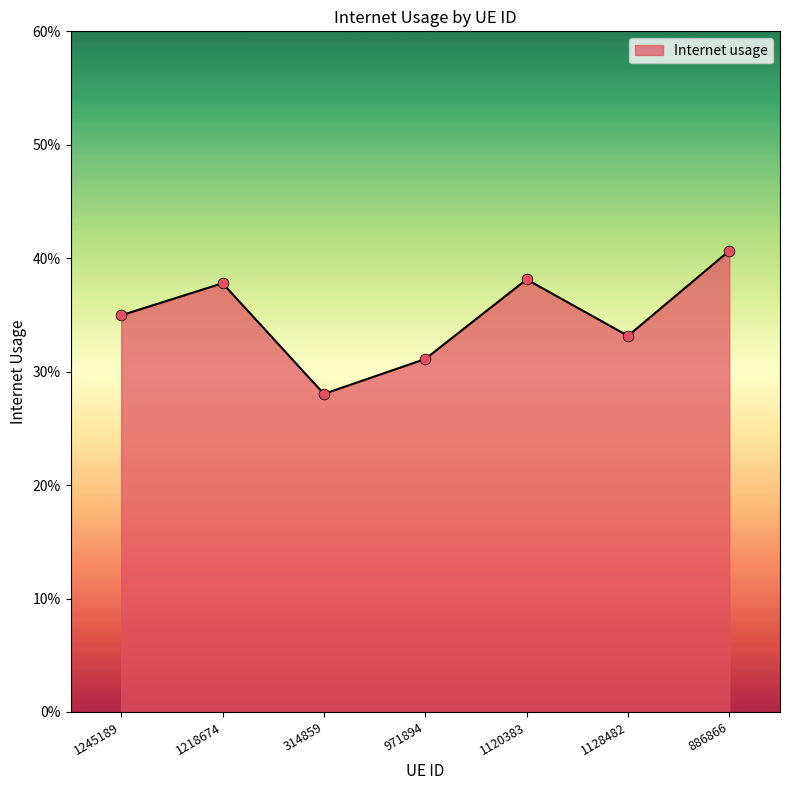

Which has a higher value, 1218674 or 886866?

886866